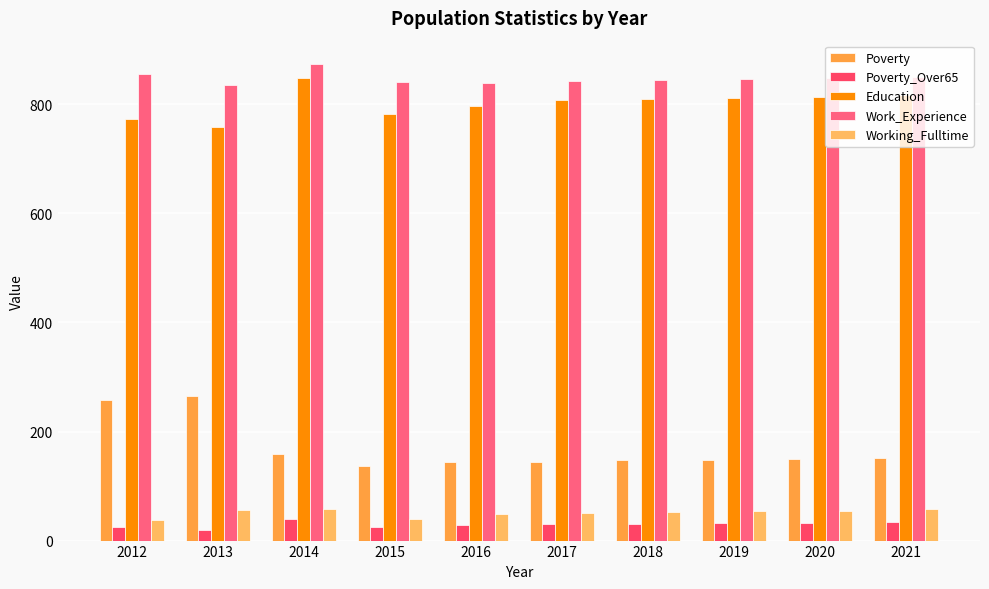

What is the difference between the Working_Fulltime values at 2020 and 2018?

3